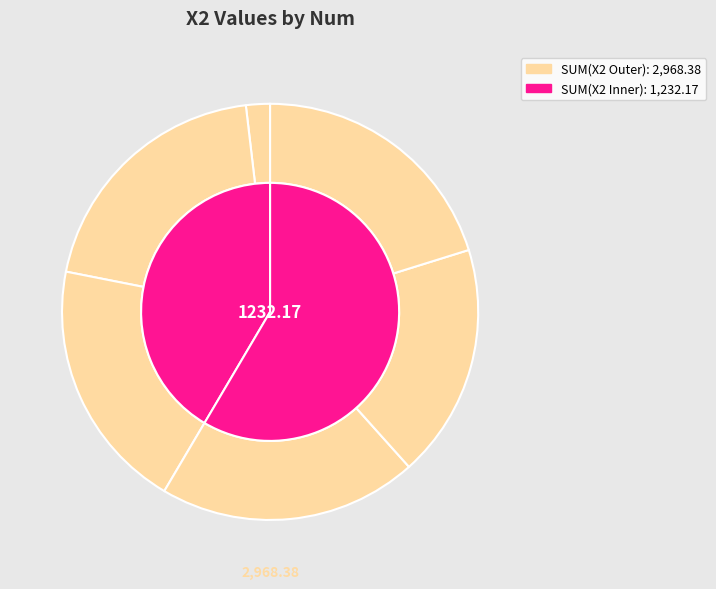

Is there any slice that represents more than half of the pie?

No